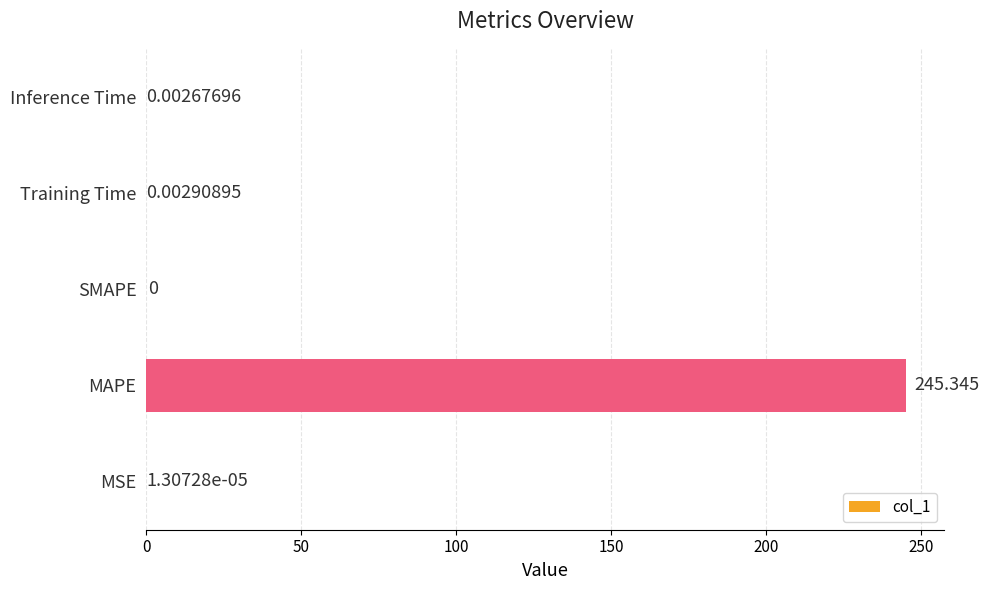

Where is the data nearest to the value 122?

Training Time